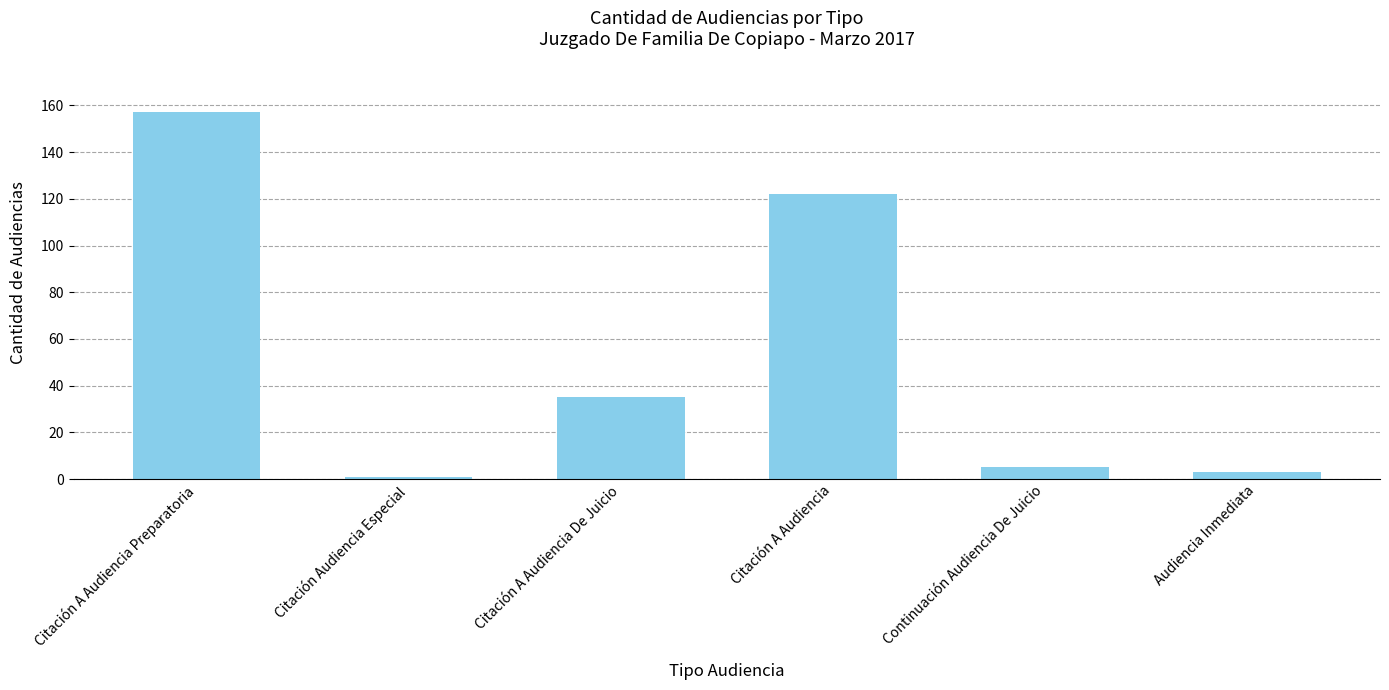

How many distinct data groups are displayed?

1